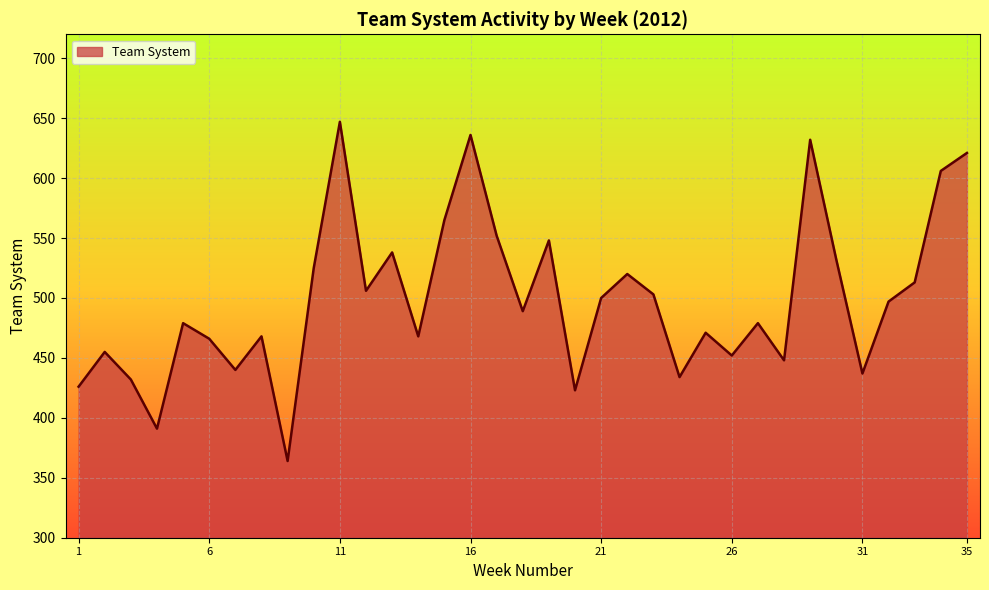

What is the difference between the maximum and minimum values?

283